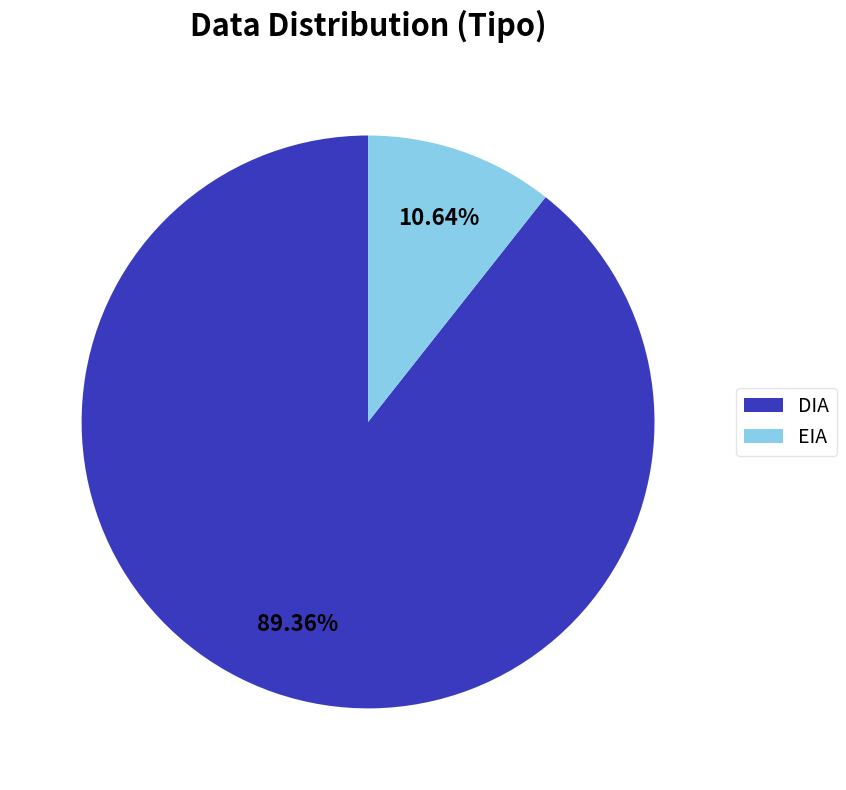

Combined, do DIA and EIA account for over 50%?

Yes